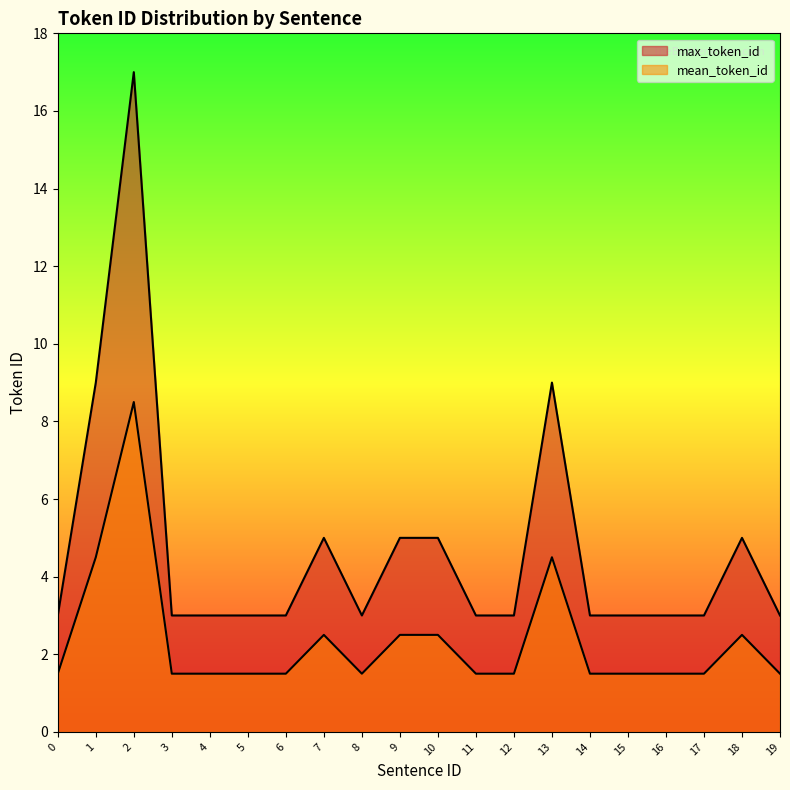

What is the maximum value shown in the chart?

17.0